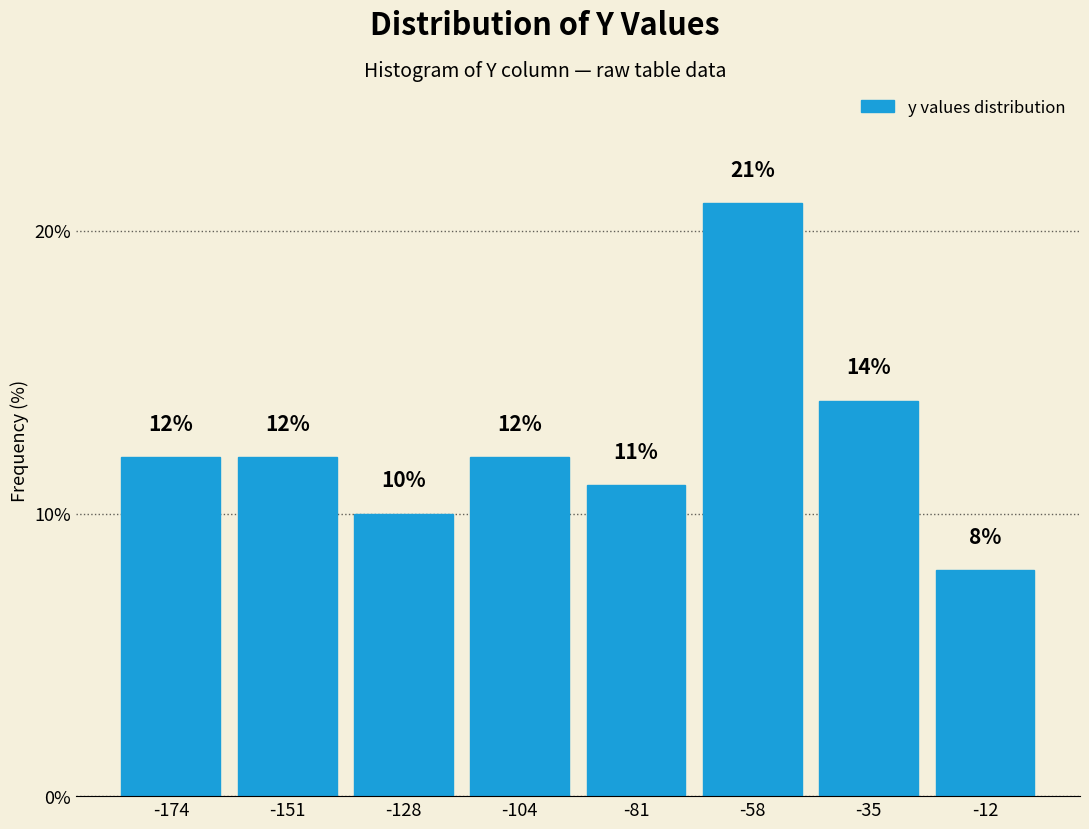

What is the height of the bar covering -140 to -115 on the x-axis? The bar edges are not printed on the chart, so give them approximately, as read against the axis.

10